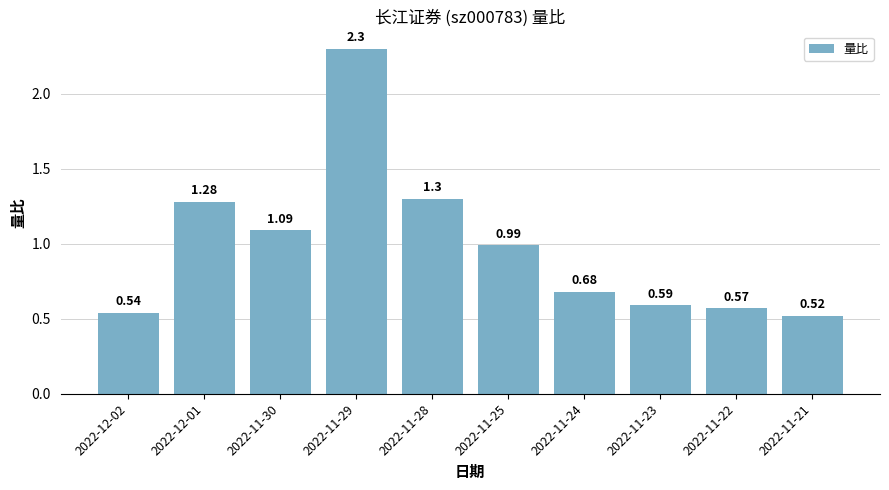

What is the sum of the values at 2022-11-21 and 2022-12-01?

1.8